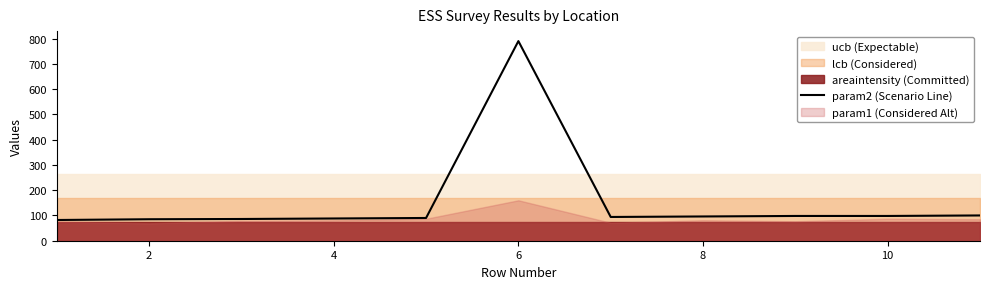

What is the value of the 4th point from the left?

88